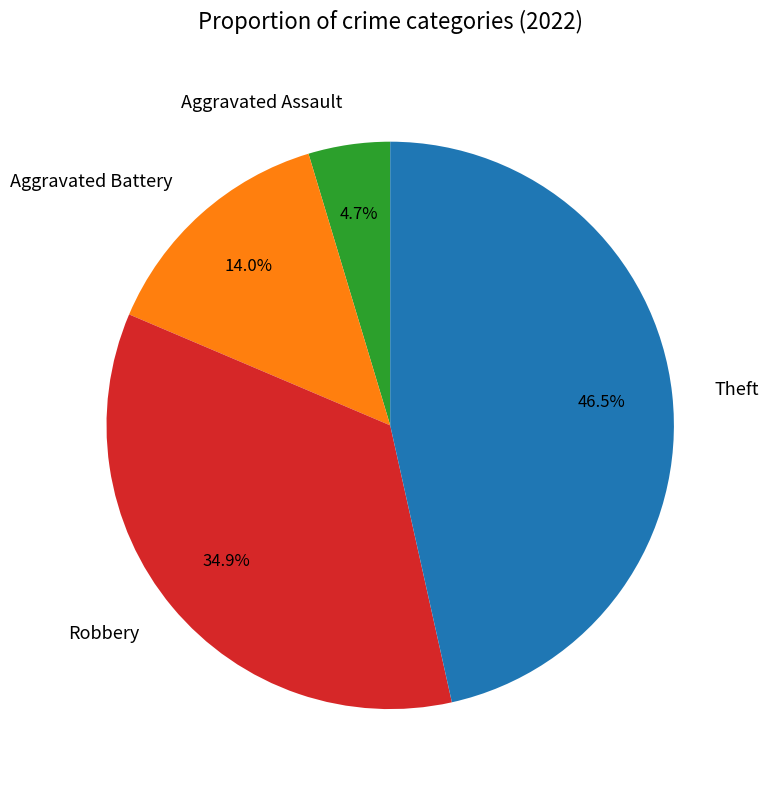

Which slice is the smallest?

Aggravated Assault